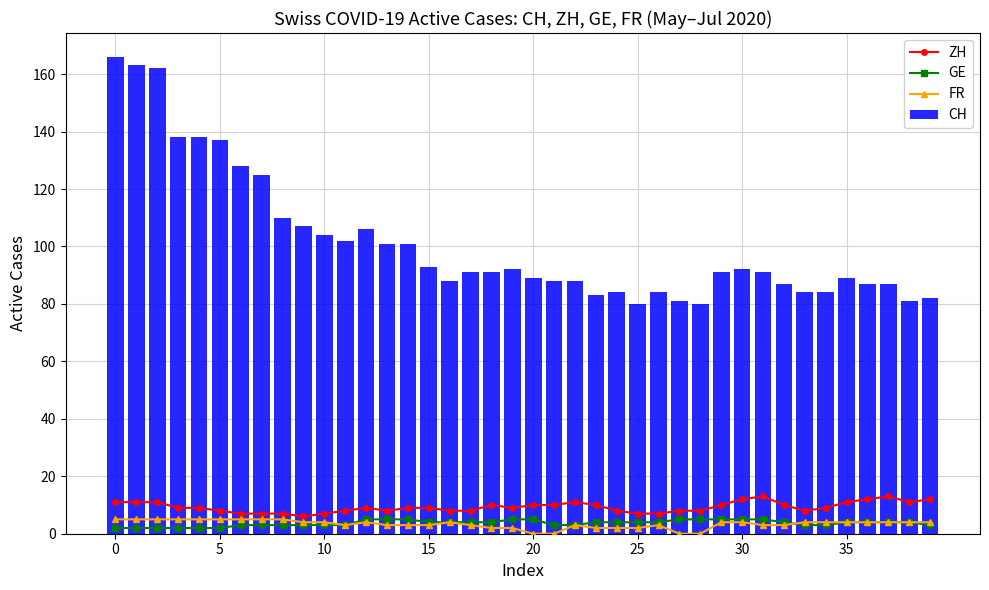

The ZH series shows 12 at 30. True or false?

True